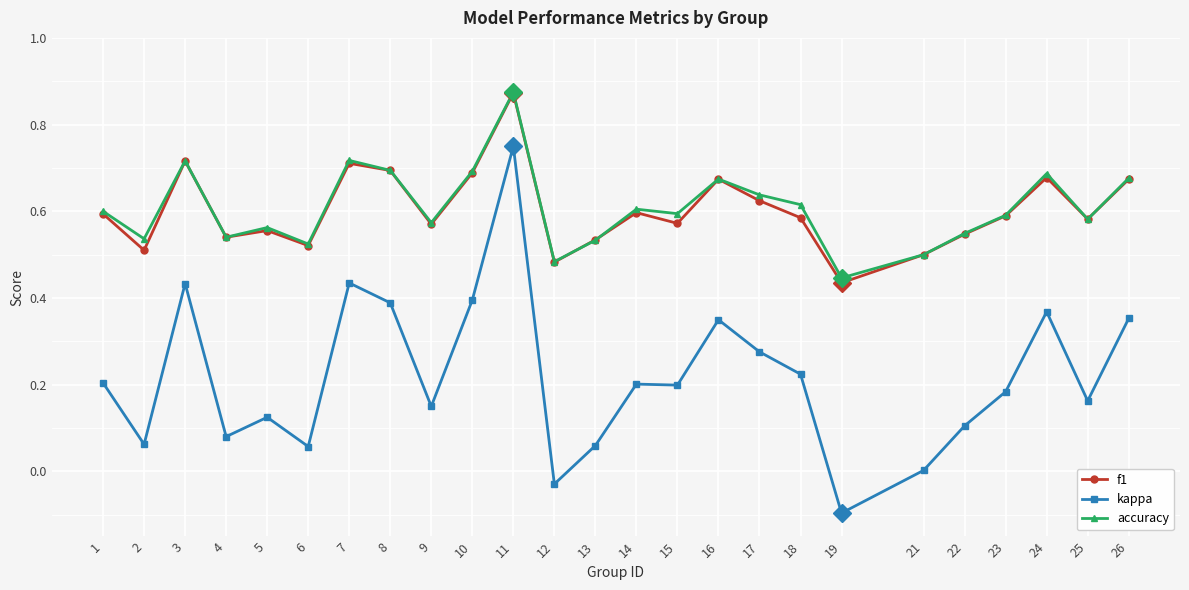

The value of kappa at 14 is 0.2. True or false?

True